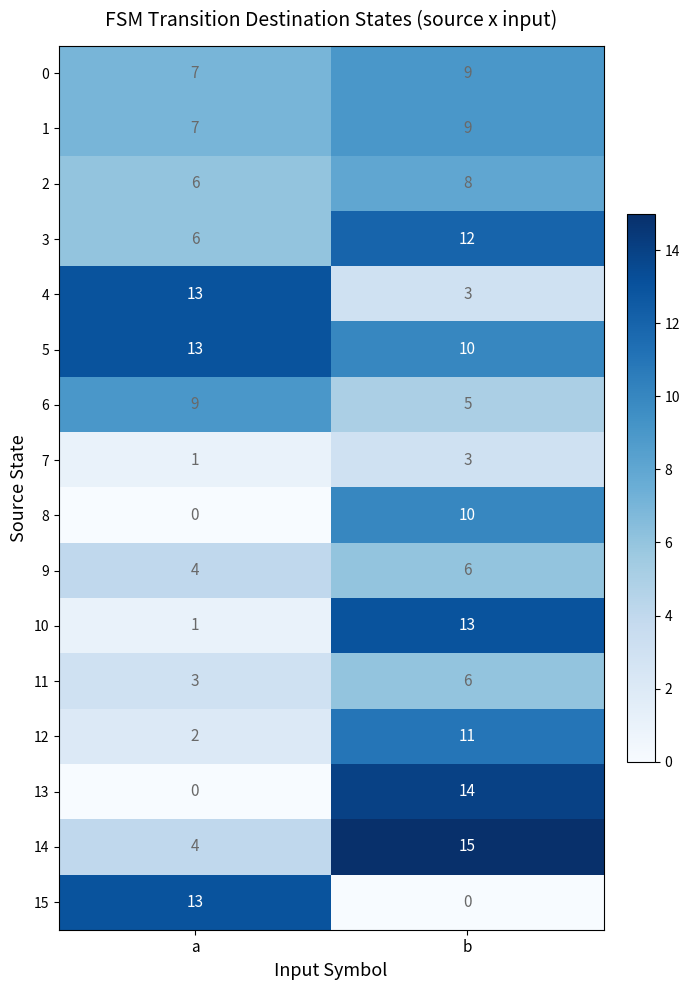

What is the sum of the 4 values at b and a?

16